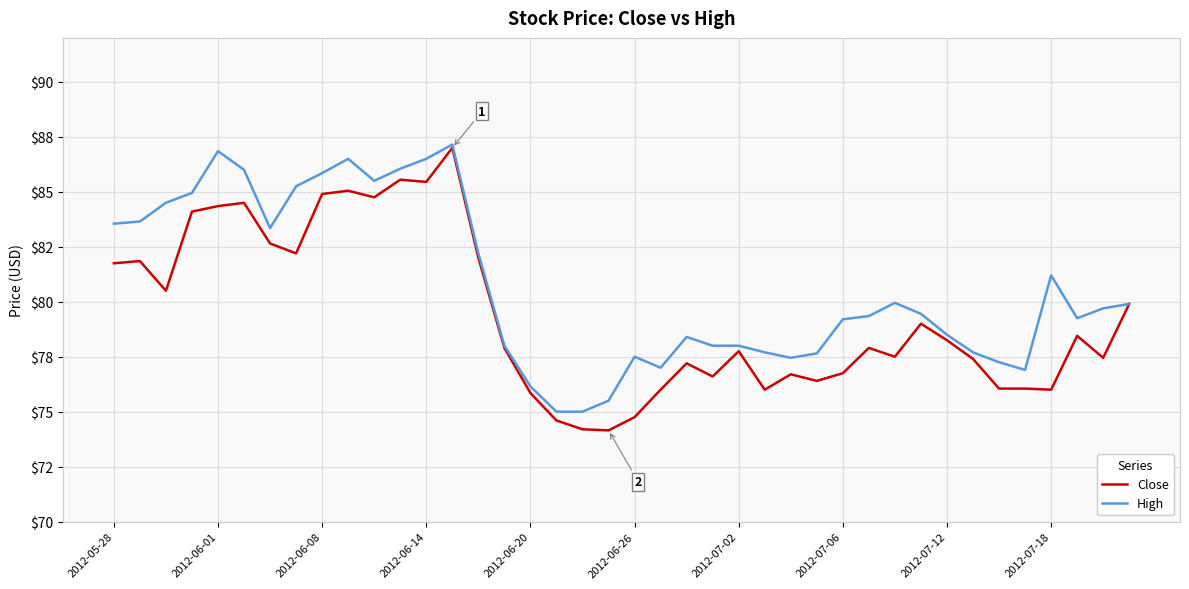

What is the value of the High point at the 37th from the left?

81.2